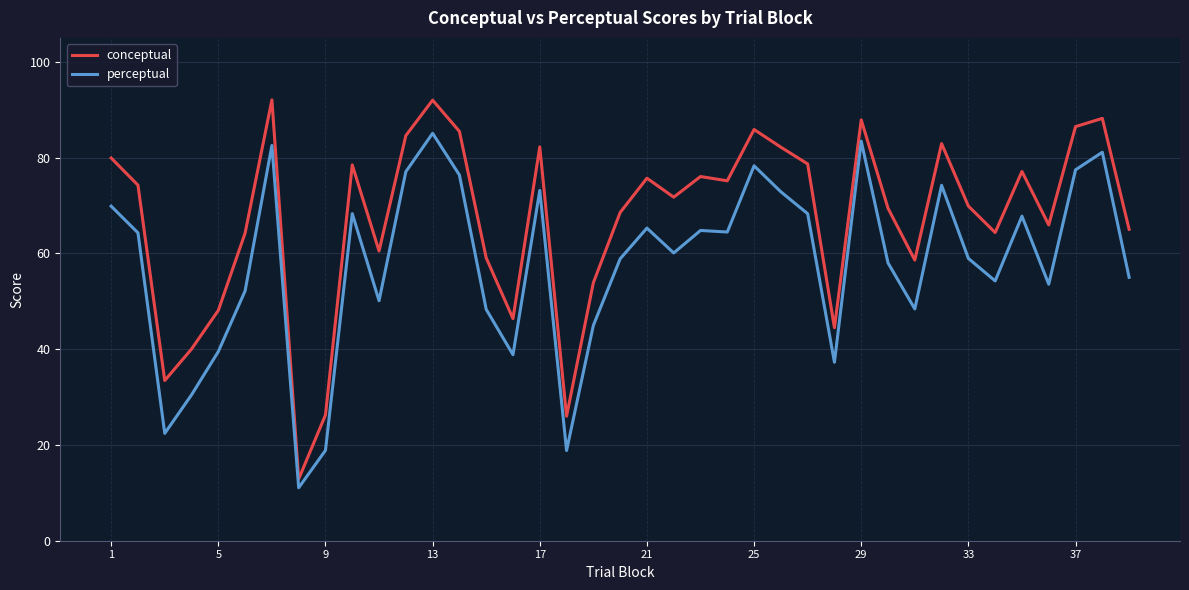

Which series has the largest total across all categories?

conceptual